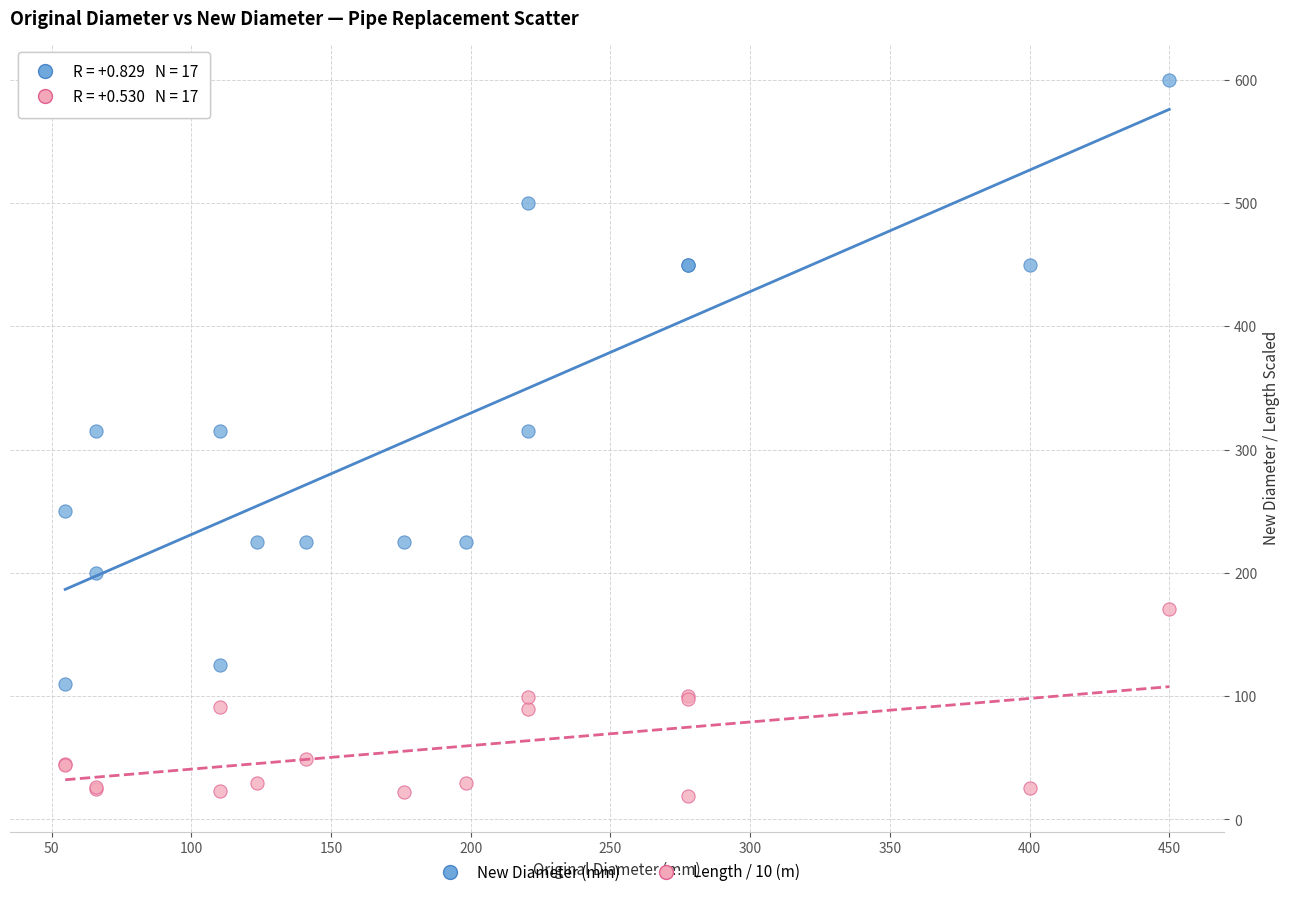

Which series reaches the minimum Y coordinate?

Length / 10 (m)